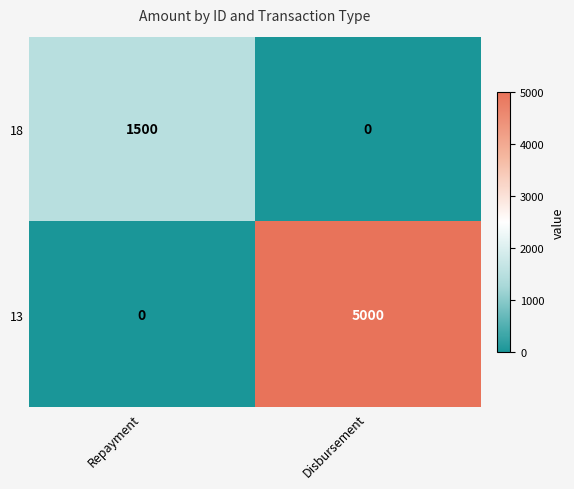

What is the sum of the 18 values at Disbursement and Repayment?

1500